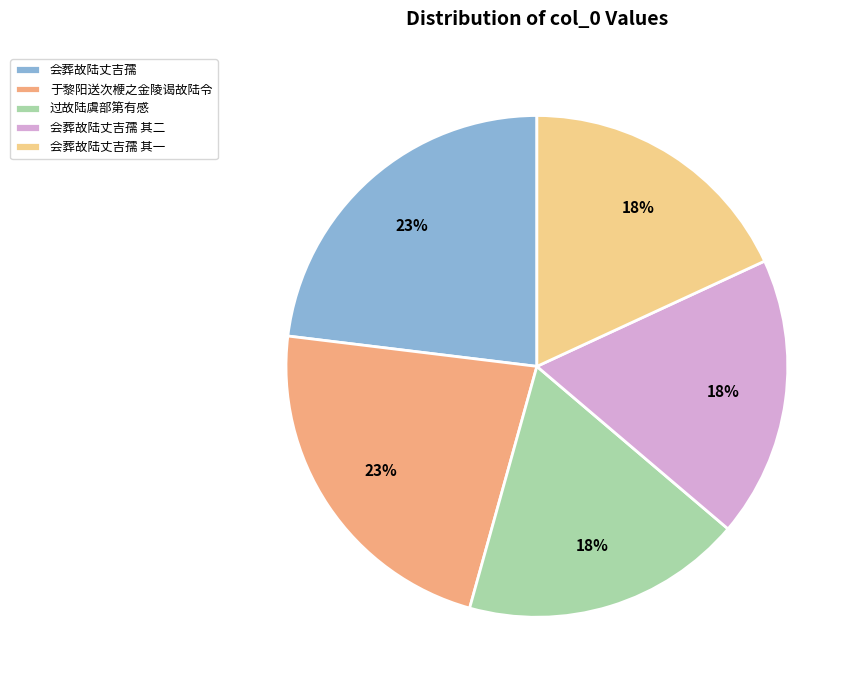

Do 会葬故陆丈吉孺 其二 and 于黎阳送次楩之金陵谒故陆令 together represent more than half of the pie?

No